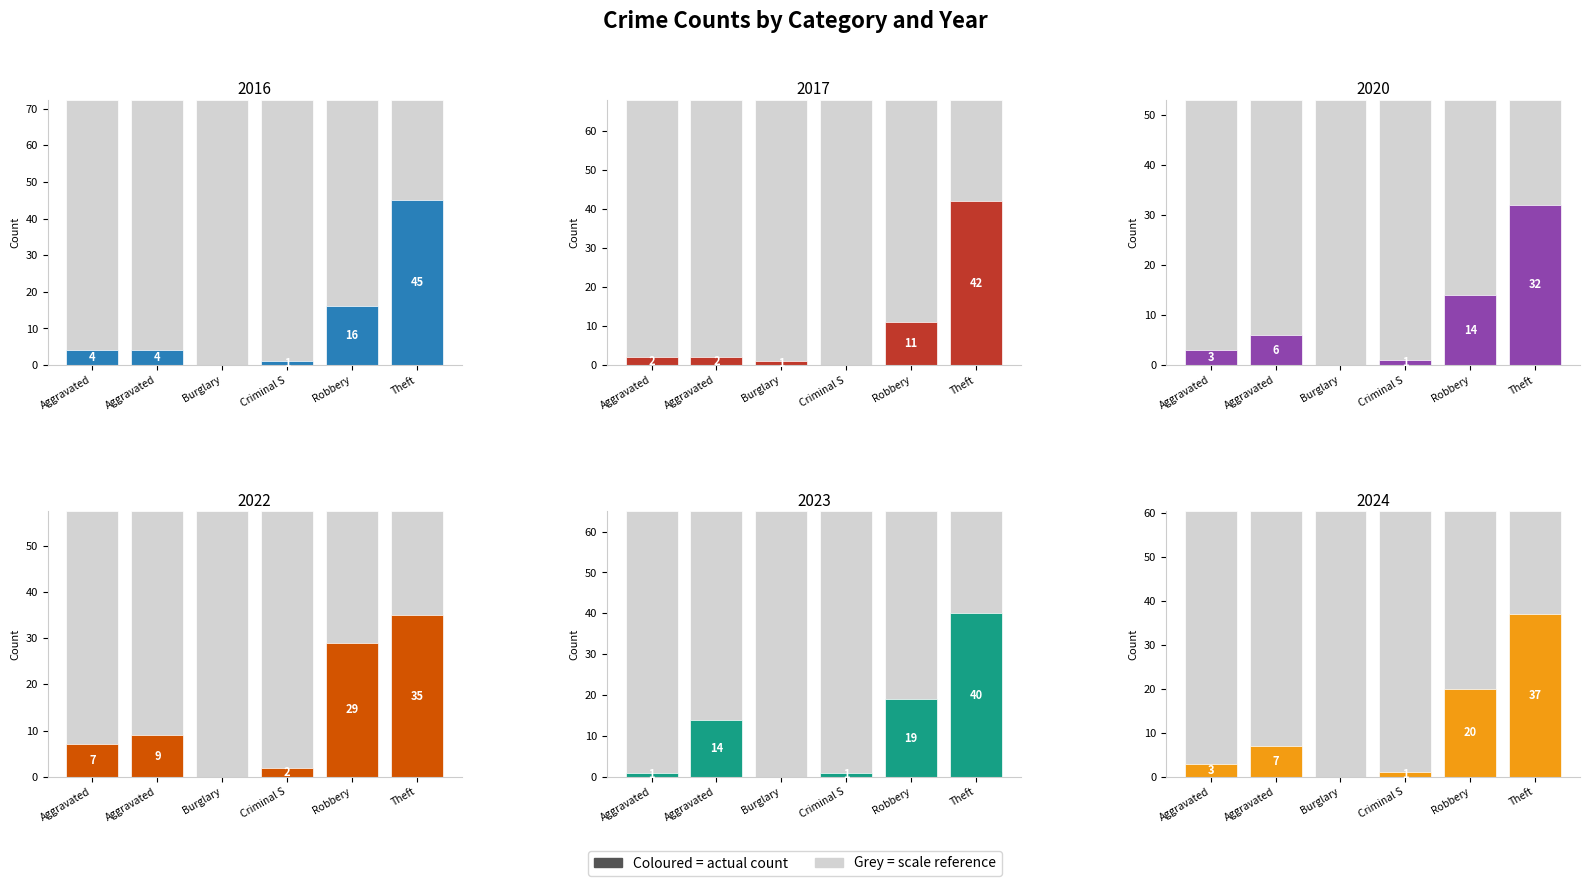

The 2024 series shows 1 at Criminal Sexual Assault. True or false?

True